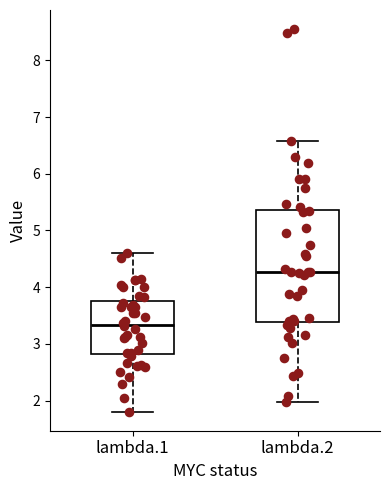

Where does the lower whisker of the box for lambda.2 end on the y-axis? The values are not printed on the chart, so give them approximately, as read against the axis.

2.0